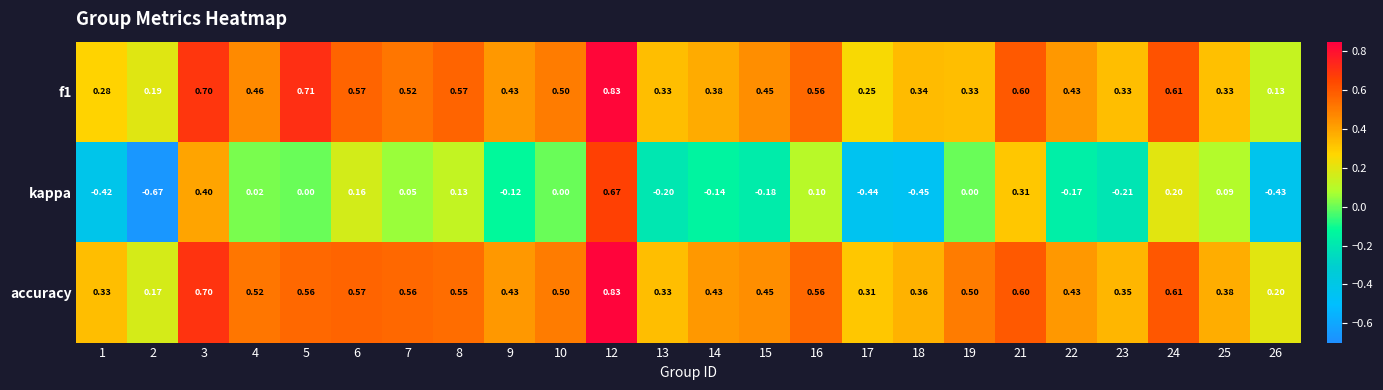

Which series has the widest spread of values?

kappa